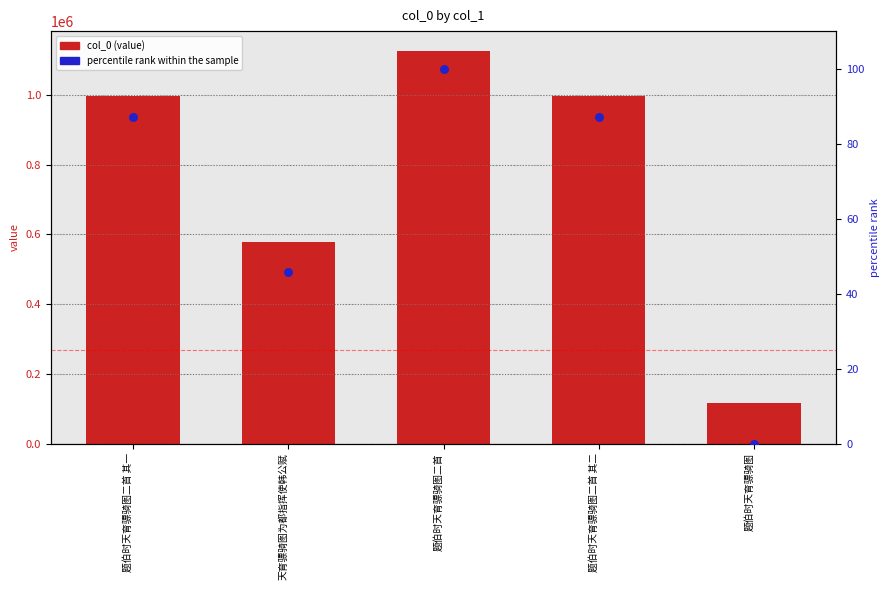

What are all the series names shown in the legend?

col_0 (value), percentile rank within the sample